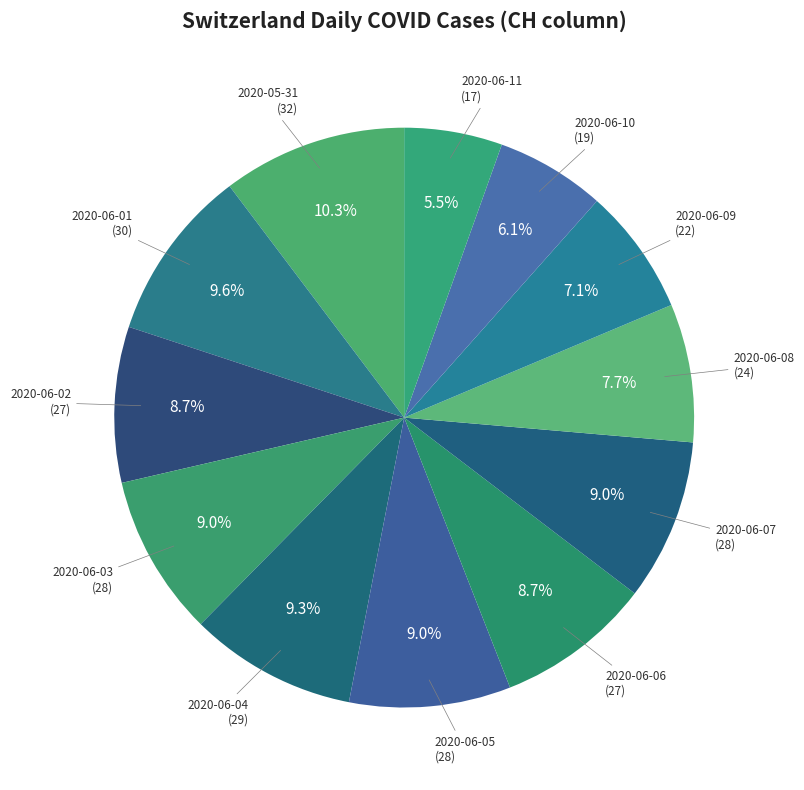

To the nearest percent, what portion does 2020-06-04 represent?

9%